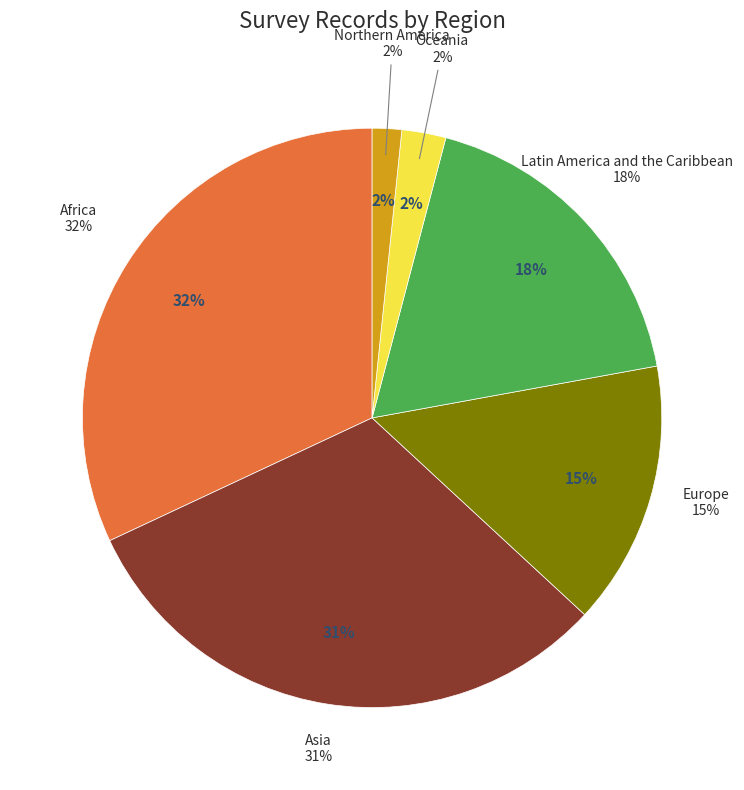

How much of the chart is everything except Europe?

85.2%